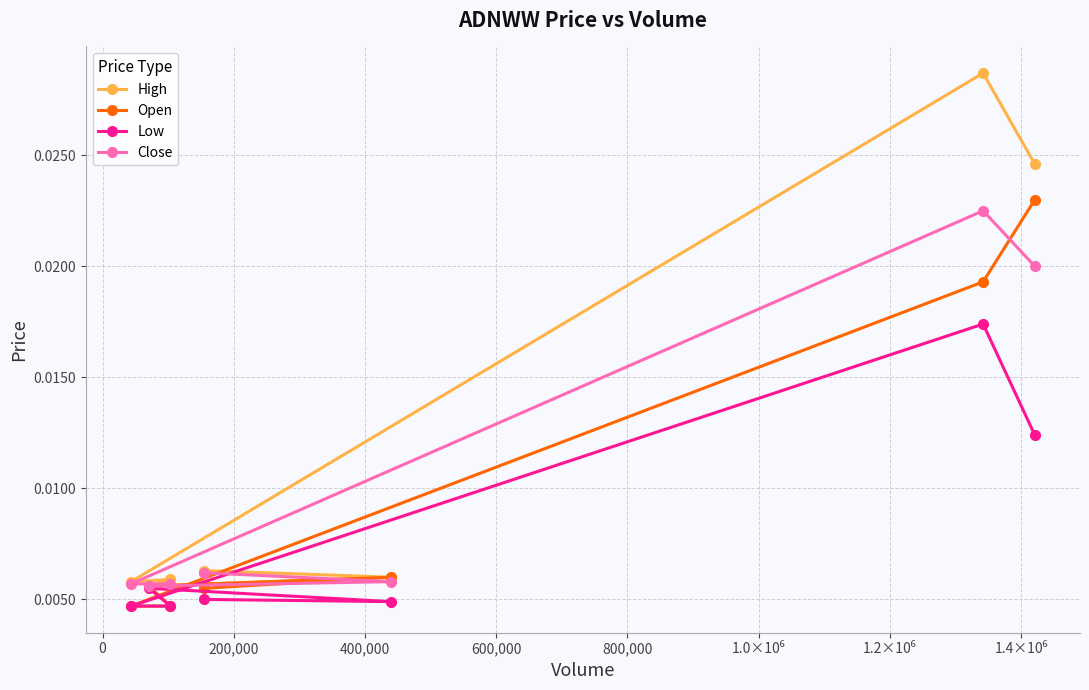

At how many categories does at least one series exceed 0?

7